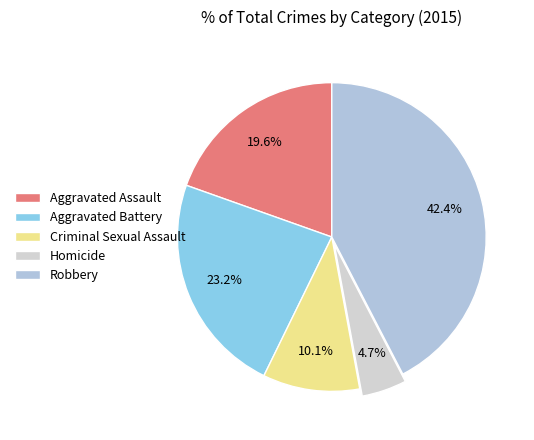

Which slice is the smallest?

Homicide